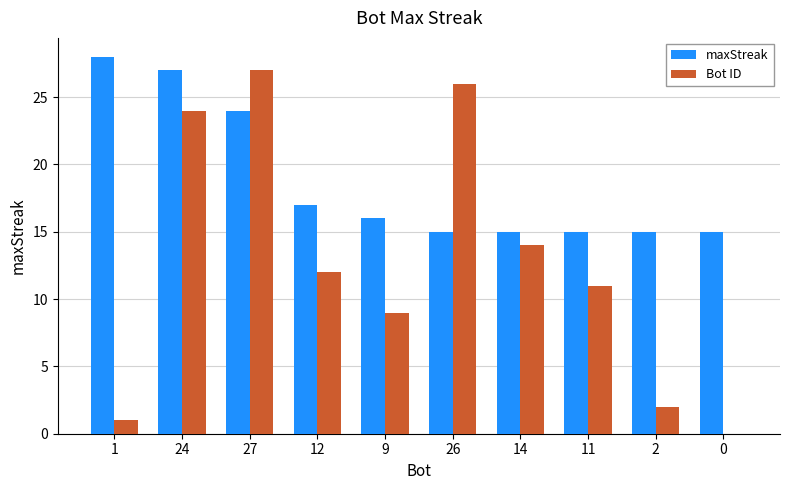

Is it true that maxStreak equals 27 at 24?

True